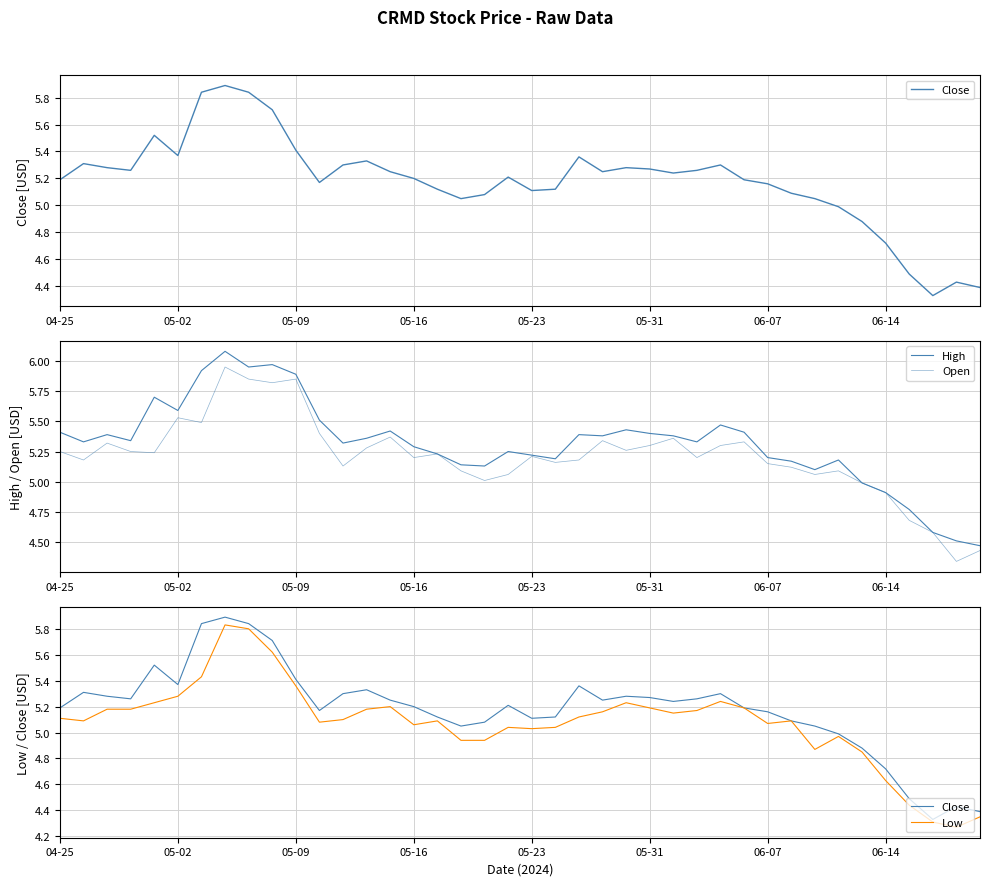

What position from the left is 14?

15